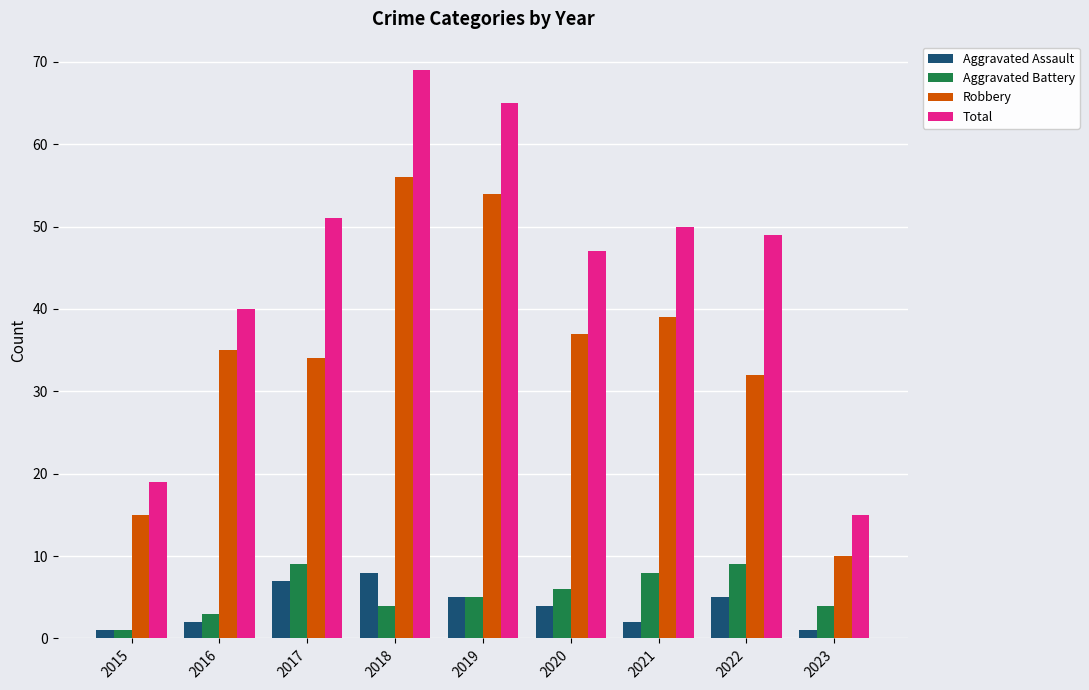

Which series changed the most between 2015 and 2020?

Total